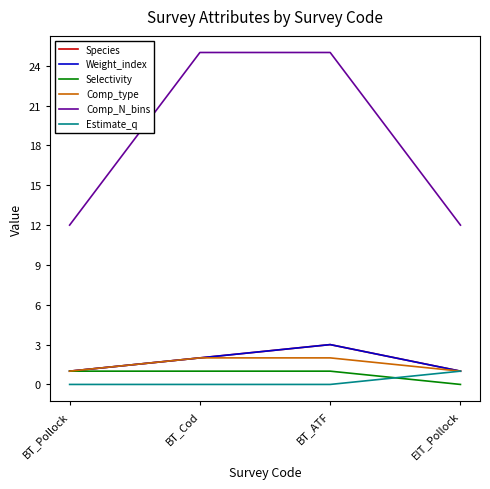

Is this an area chart (filled region under the line)?

No